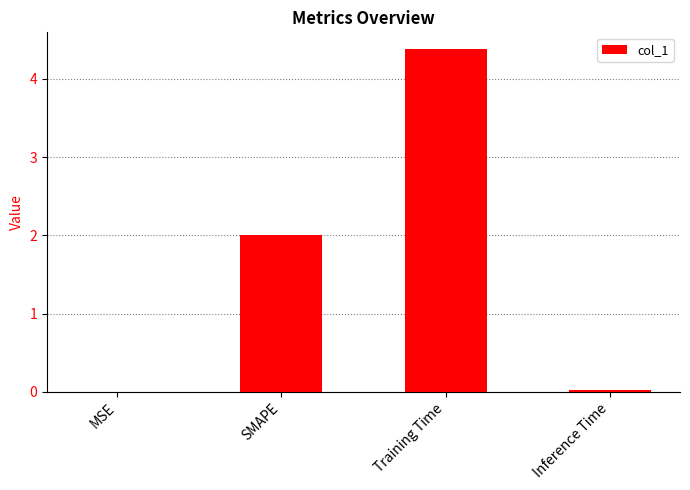

Which label corresponds to the largest value in the chart?

Training Time